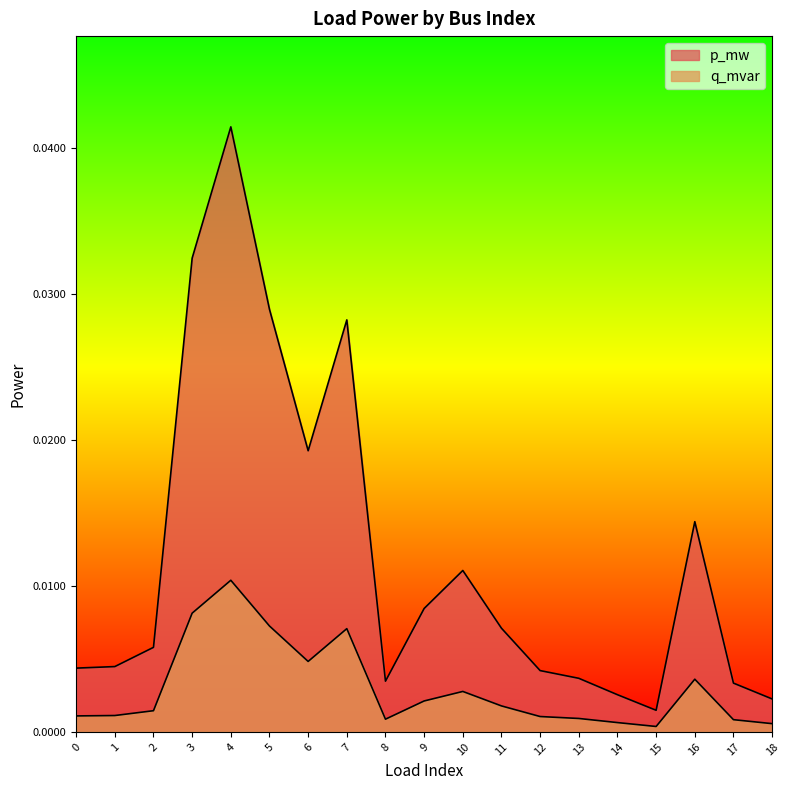

True or false: p_mw has a value of 0.0 at 13.

False